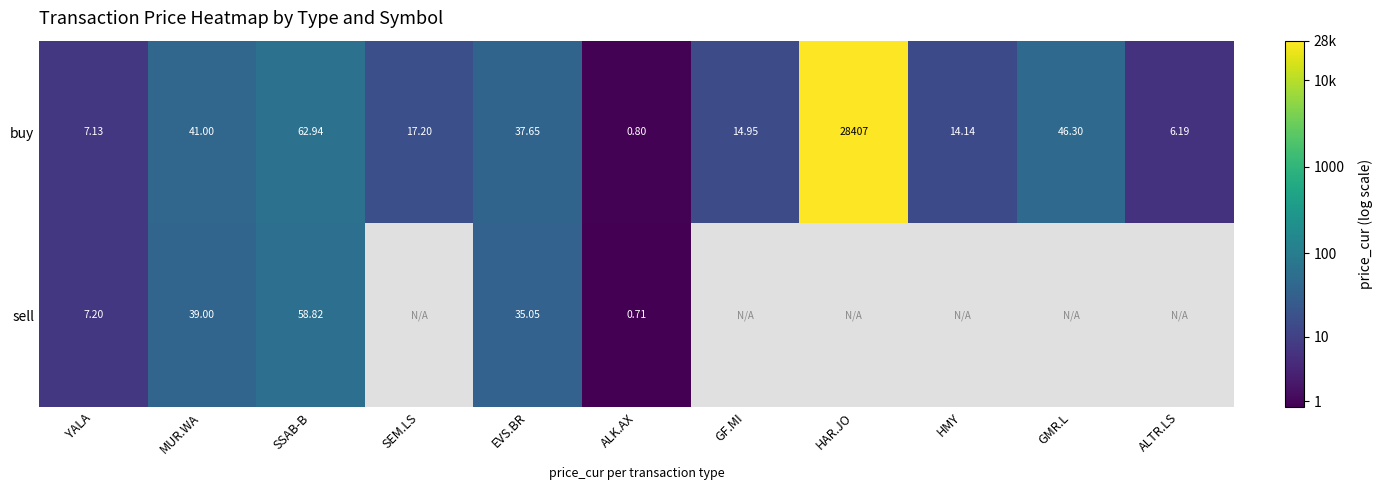

Where is buy nearest to the value 14203?

SSAB-B